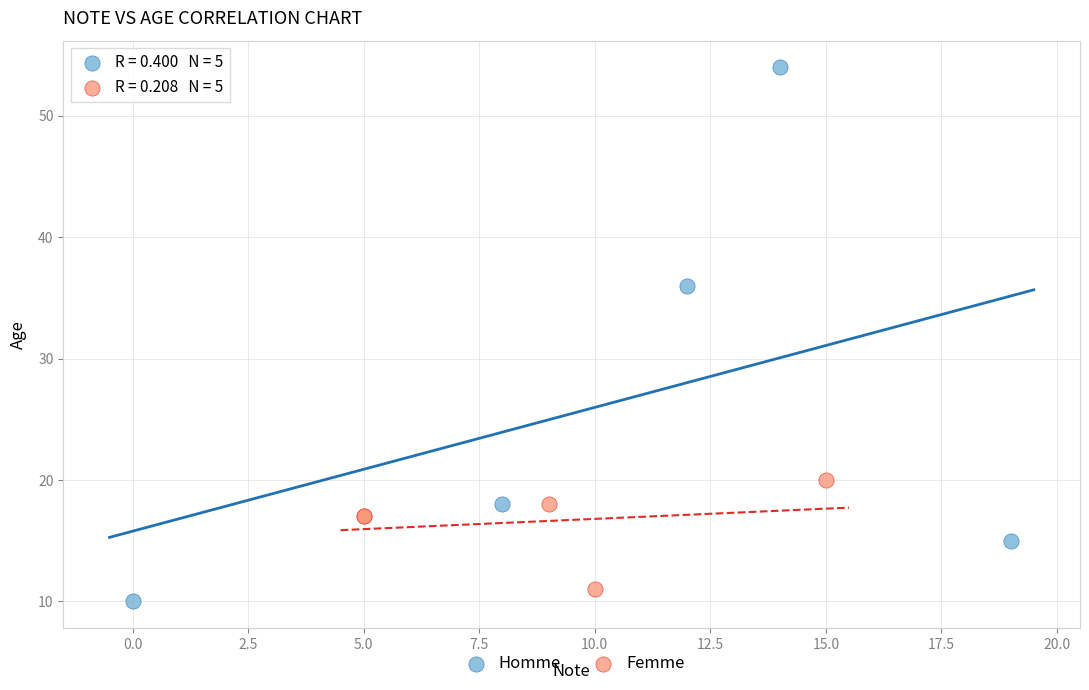

Which series reaches the maximum Y coordinate?

Homme